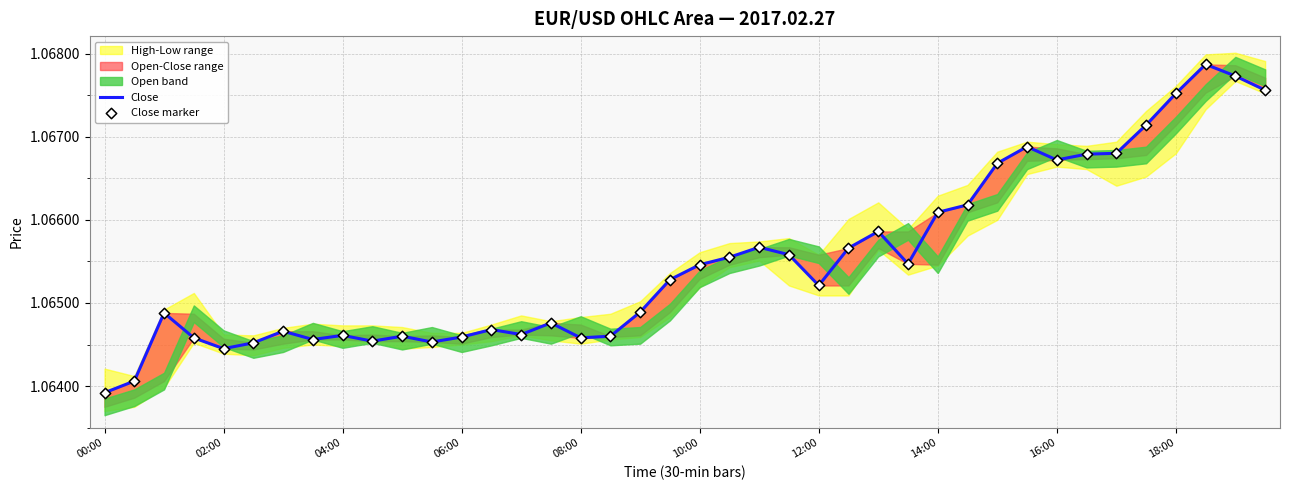

What is the total value across all series at 12:00?

2.1